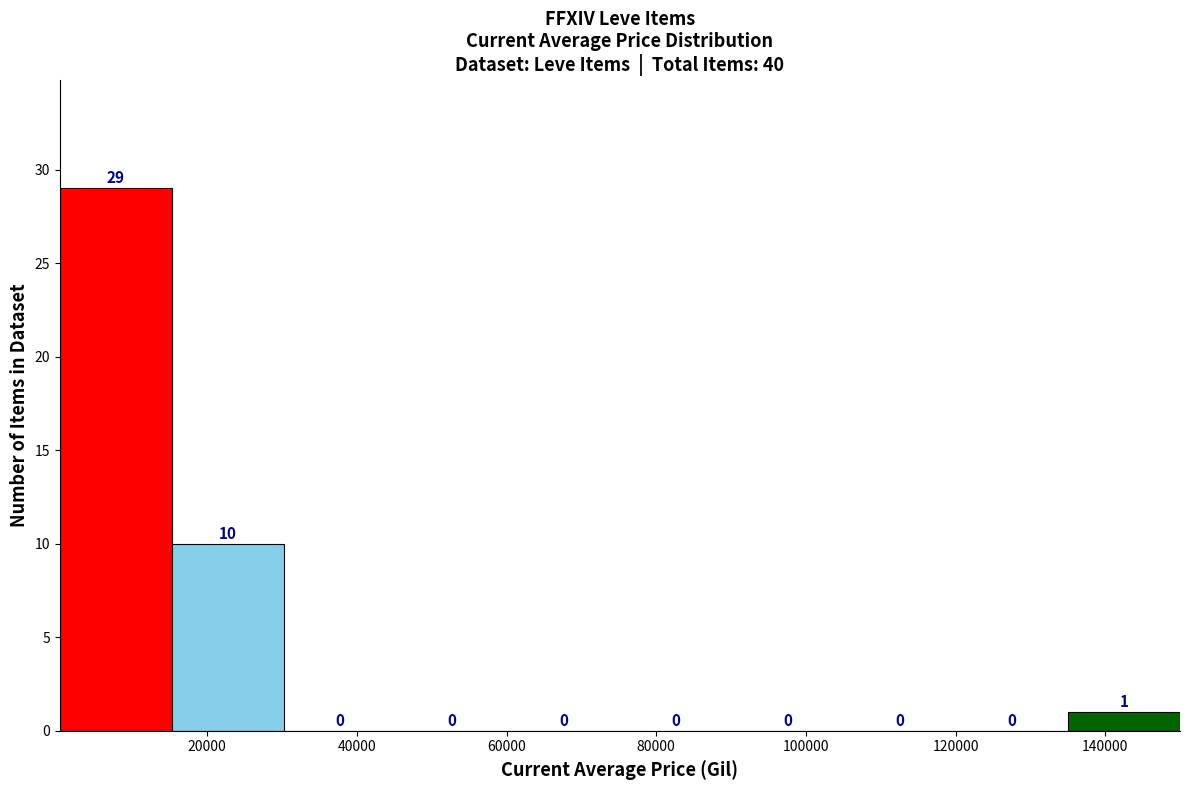

Reading left to right, transcribe this chart: for each bar, give the range it covers on the x-axis and its height. The bar edges are not printed on the chart, so give them approximately, as read against the axis.

0 to 16000: 29
16000 to 30000: 10
30000 to 46000: 0
46000 to 60000: 0
60000 to 76000: 0
76000 to 90000: 0
90000 to 106000: 0
106000 to 120000: 0
120000 to 136000: 0
136000 to 150000: 1